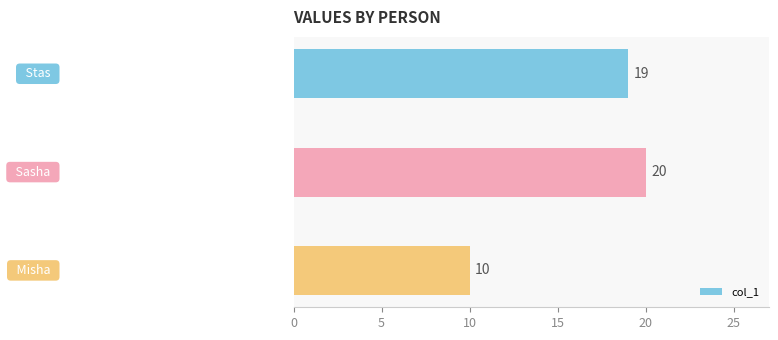

What is the value of the 2nd bar from the top?

20